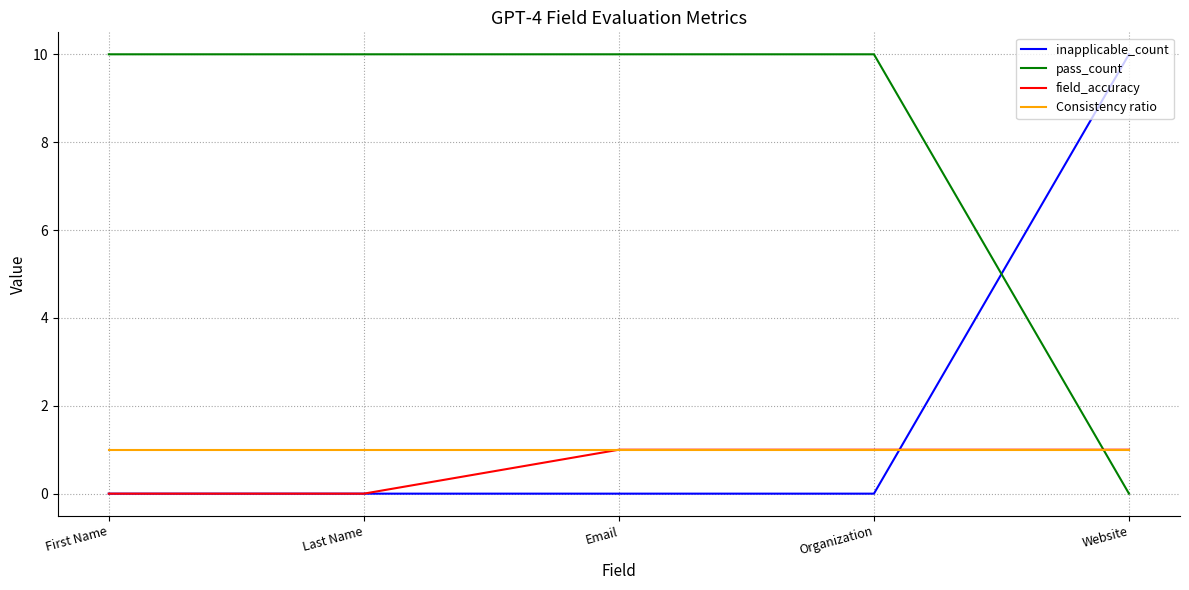

How many intersections are there between Consistency ratio and pass_count?

1